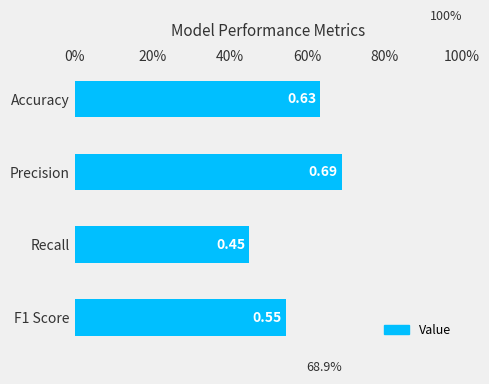

Count the values in the range 0 to 1.

4